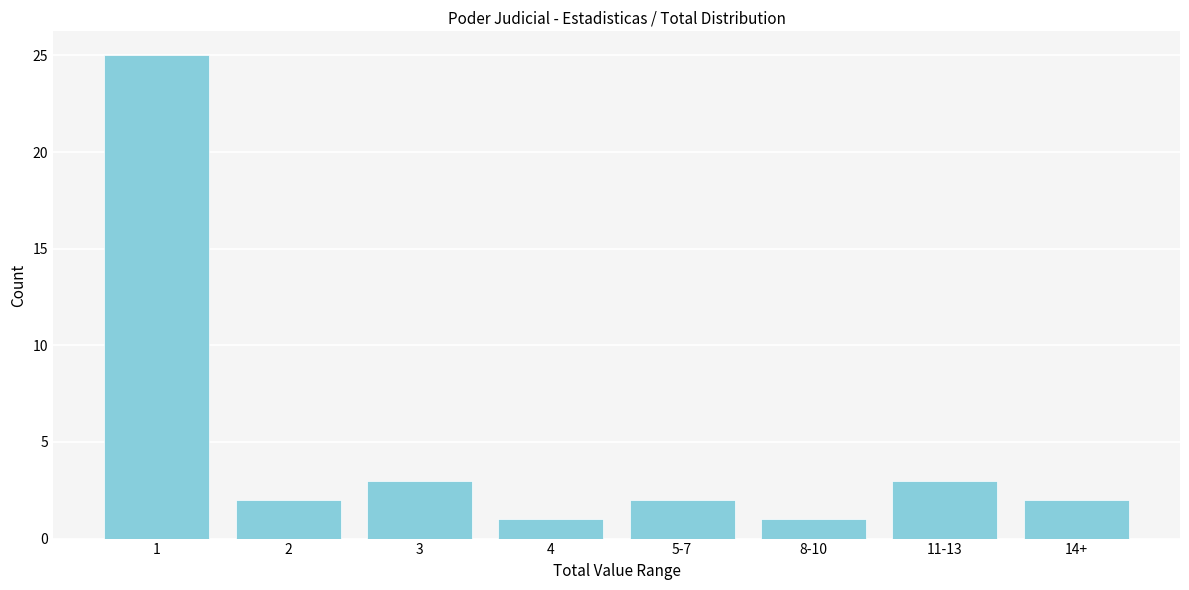

Reading left to right, what are all the values shown in this chart?

25	2	3	1	2	1	3	2